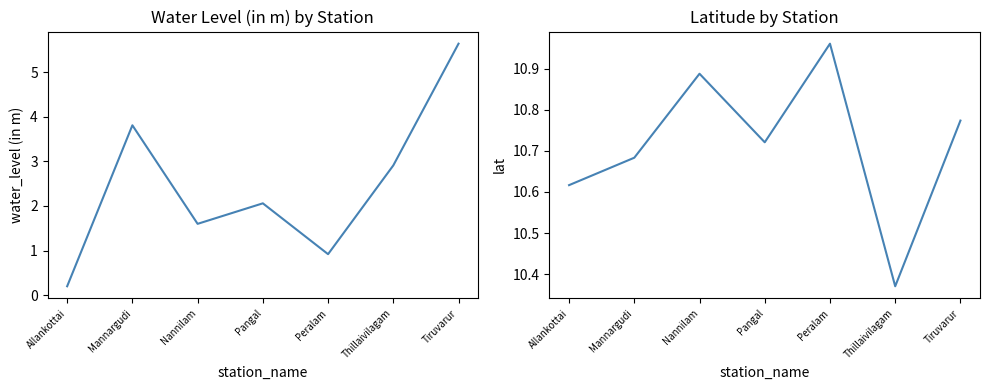

Is the value of water_level (in m) at Pangal greater than the value of lat at Tiruvarur?

No